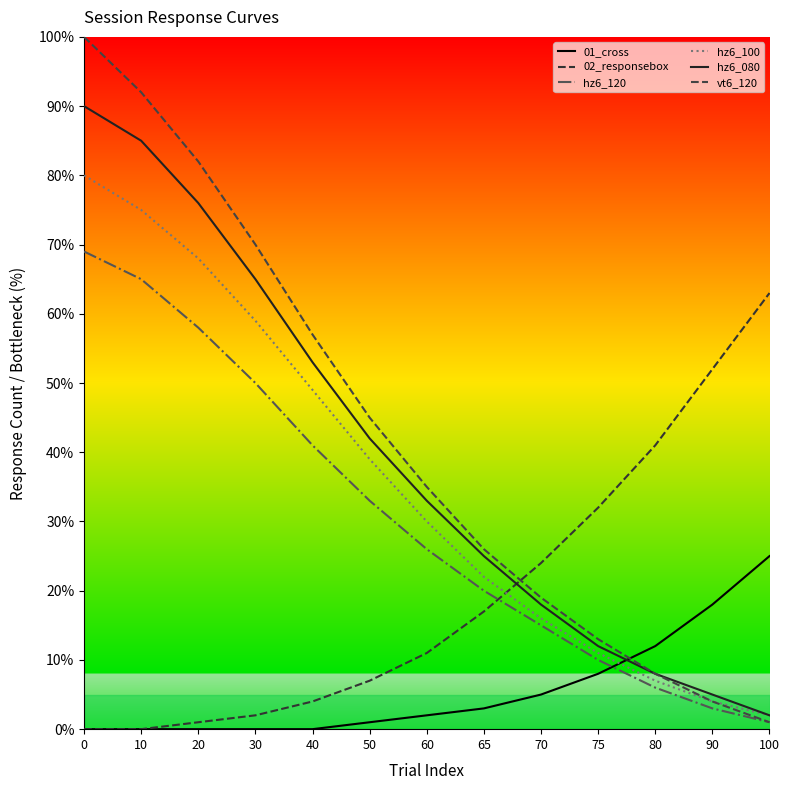

Reading left to right, extract all data points from this chart.

01_cross: 0	0	0	0	0	1	2	3	5	8	12	18	25
02_responsebox: 0	0	1	2	4	7	11	17	24	32	41	52	63
hz6_120: 69	65	58	50	41	33	26	20	15	10	6	3	1
hz6_100: 80	75	68	59	49	39	30	22	16	11	7	4	2
hz6_080: 90	85	76	65	53	42	33	25	18	12	8	5	2
vt6_120: 100	92	82	70	57	45	35	26	19	13	8	4	1